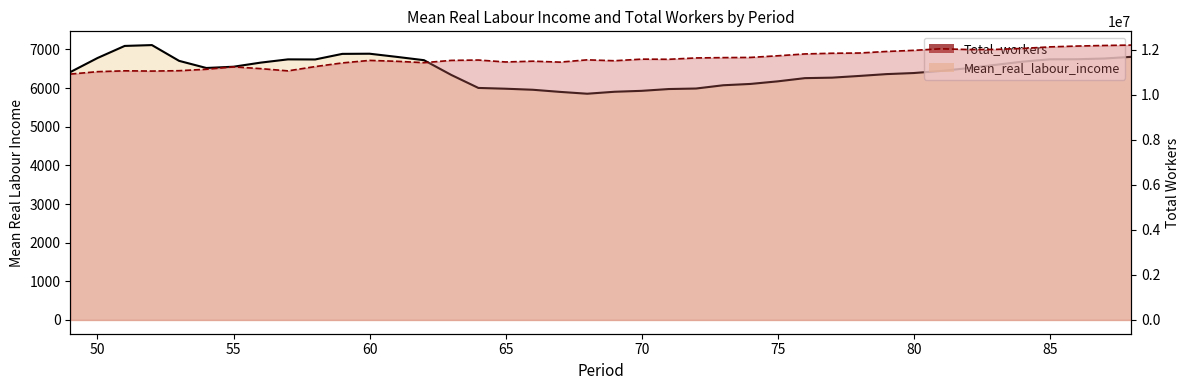

At which category is the sum across all series the highest?

88